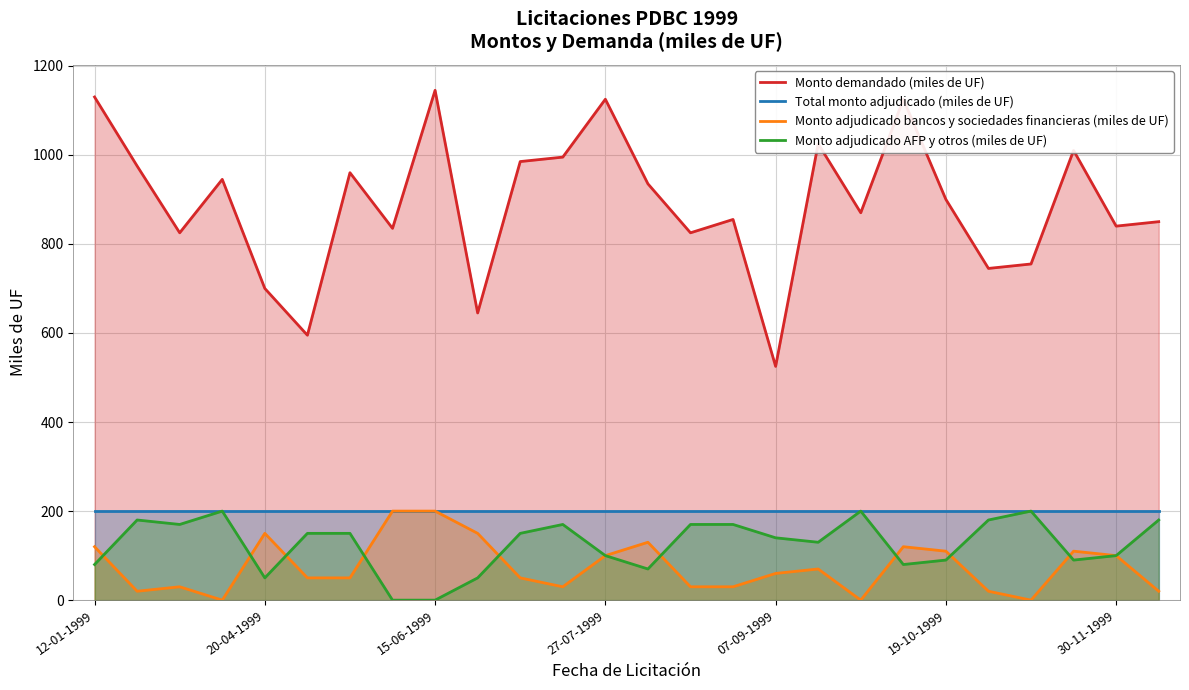

Does the chart have visible grid lines?

Yes